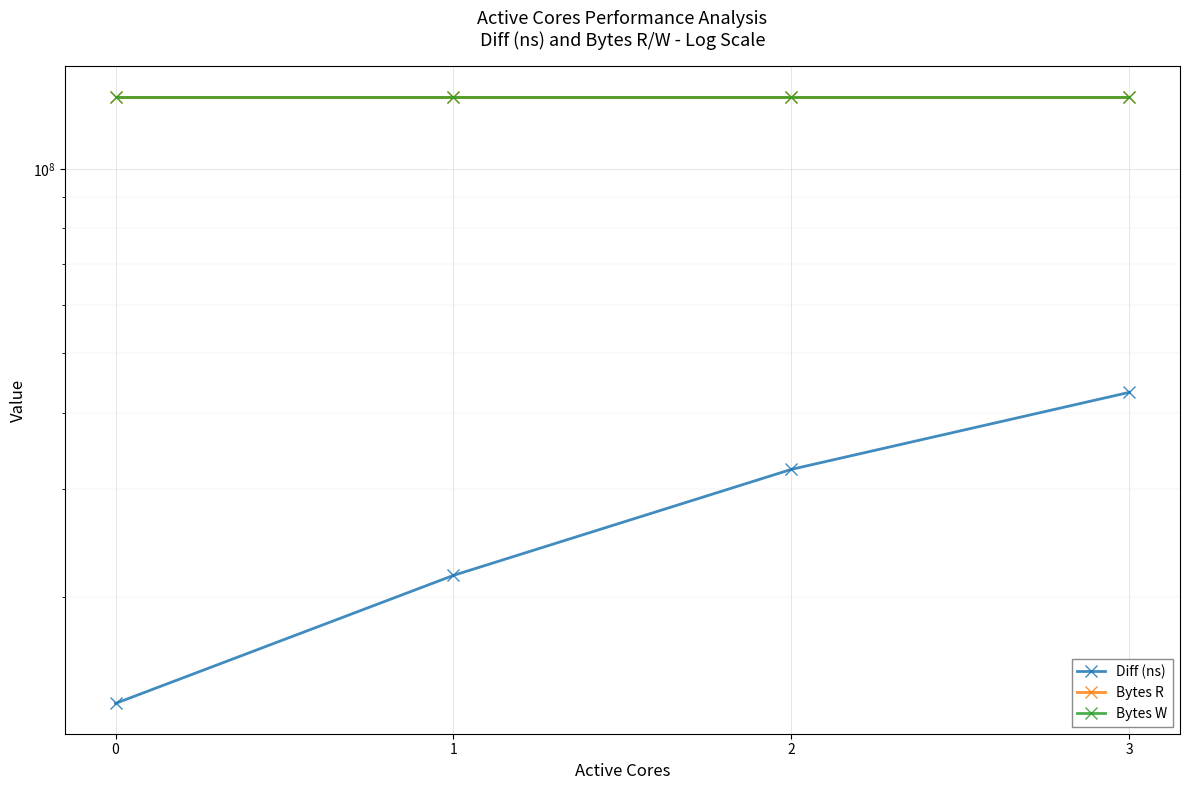

True or false: Bytes W and Diff (ns) cross at least once.

False